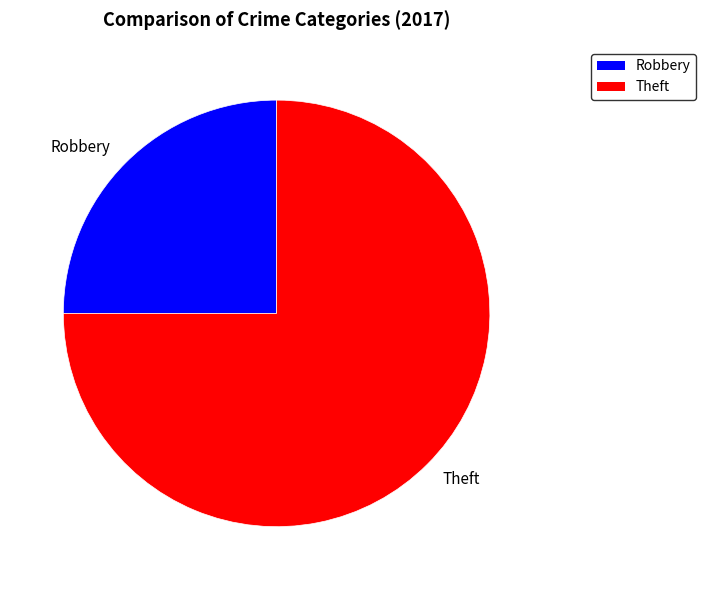

Count the number of slices in the pie.

2